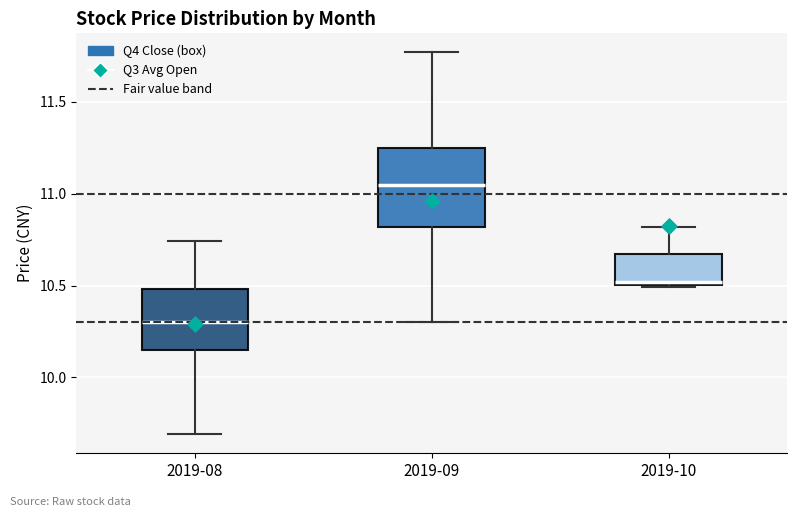

Which box has the lowest median line?

2019-08